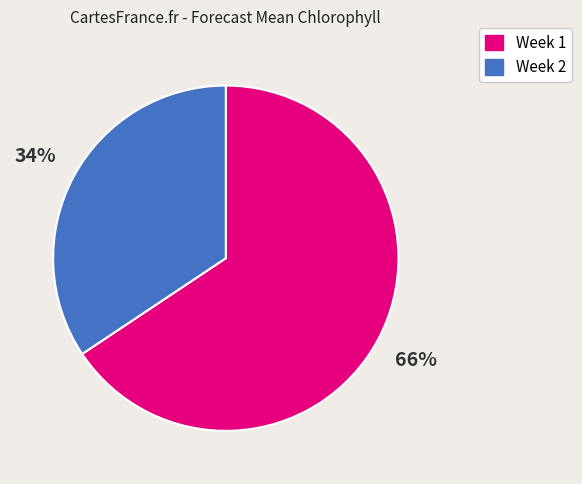

Which has a higher value, Week 1 or Week 2?

Week 1